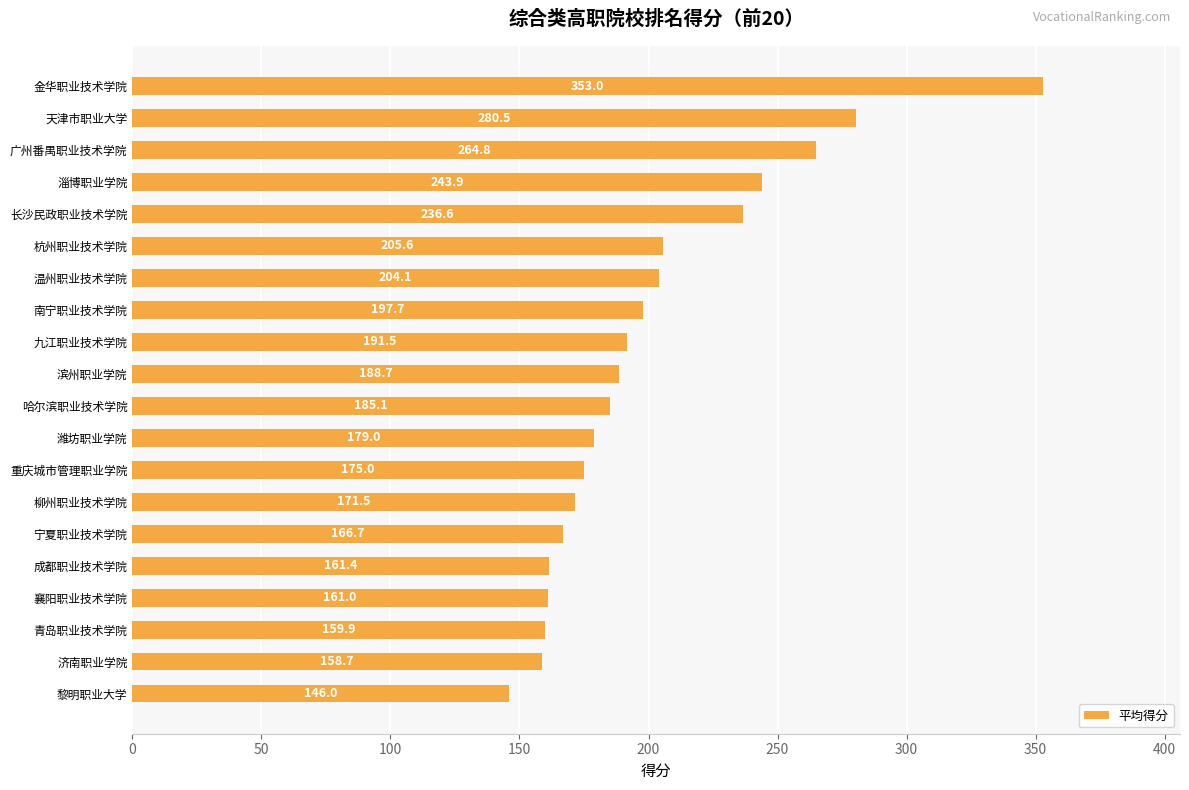

Reading top to bottom, what are all the values shown in this chart?

353.0	280.5	264.8	243.9	236.6	205.6	204.1	197.7	191.5	188.7	185.1	179.0	175.0	171.5	166.7	161.4	161.0	159.9	158.7	146.0